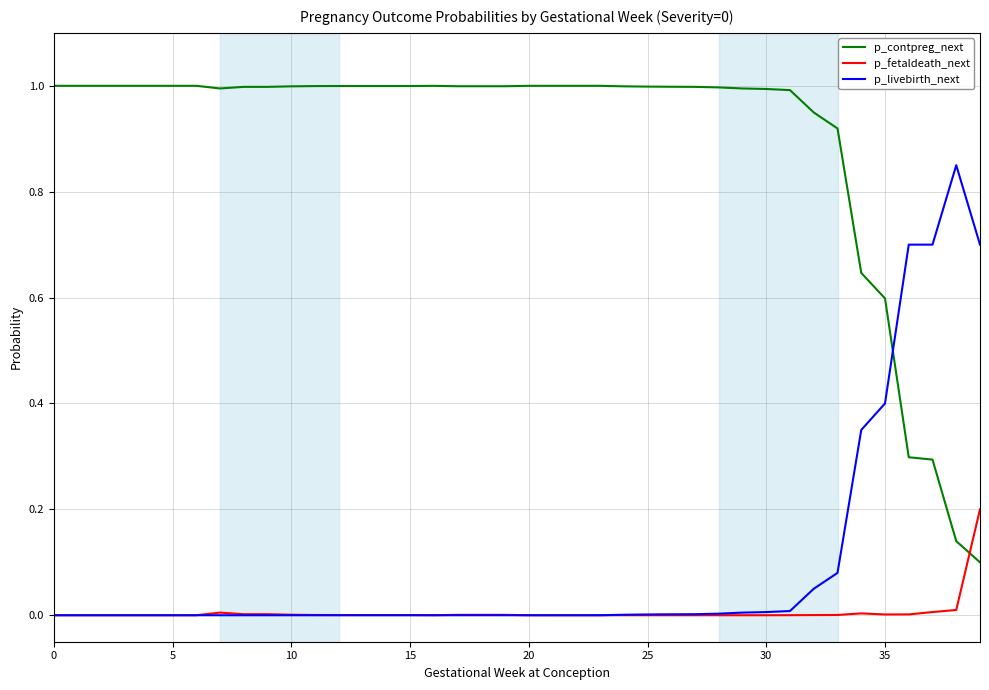

Which series has the largest total across all categories?

p_contpreg_next